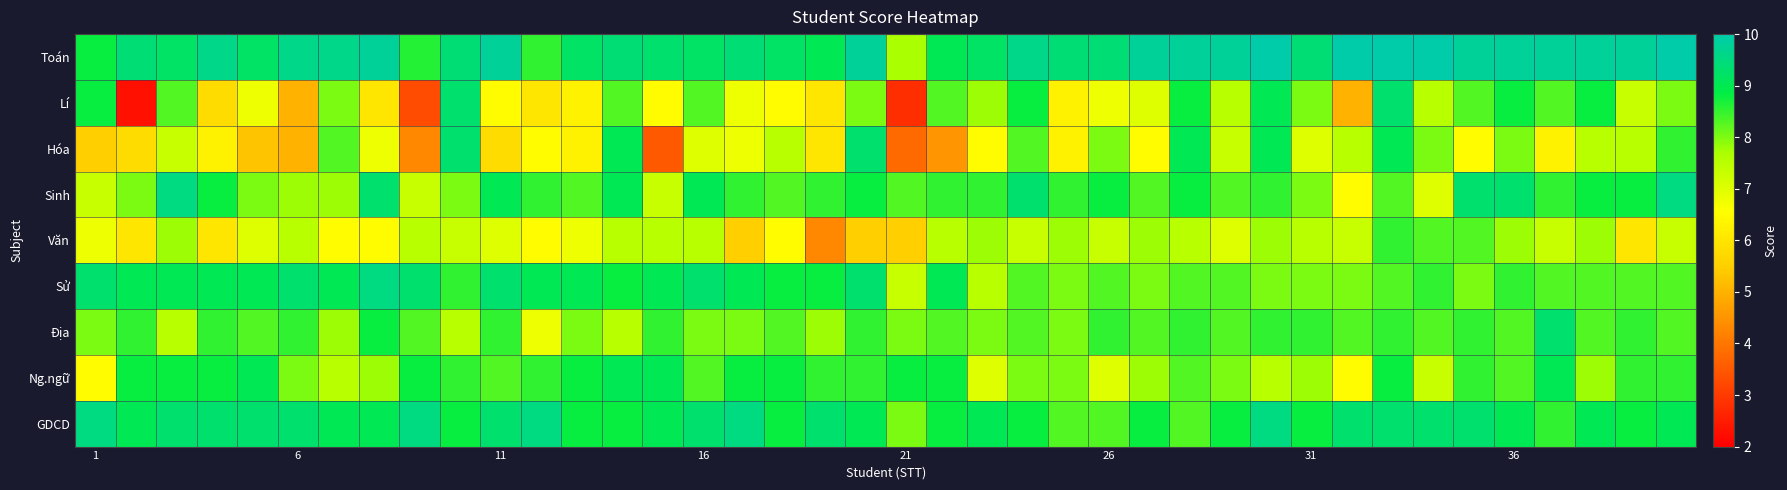

What is the greatest value displayed?

10.0